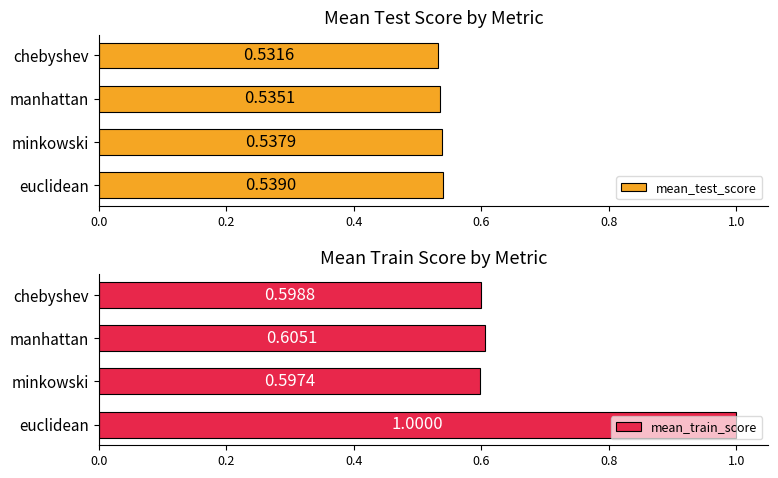

Are the bars horizontal?

Yes